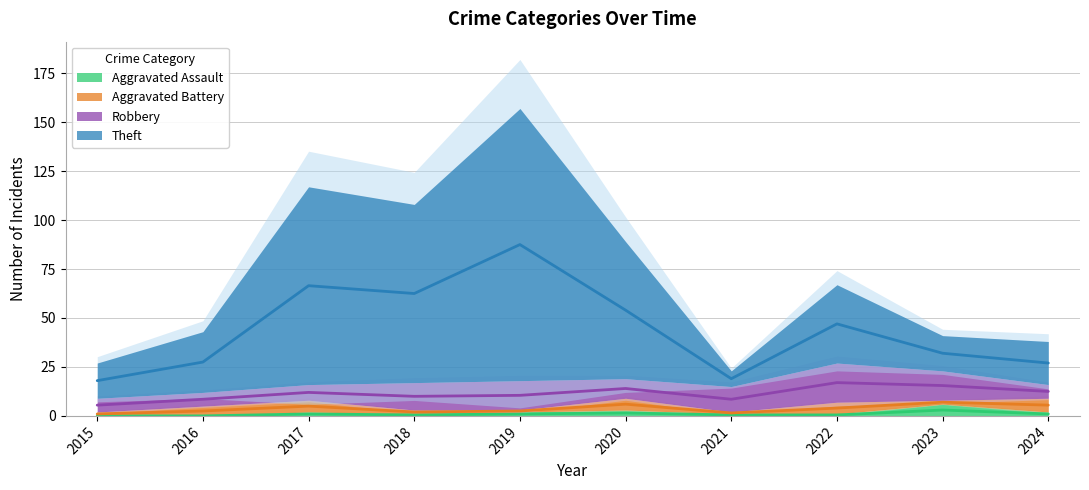

True or false: Robbery and Aggravated Assault intersect in this chart.

False